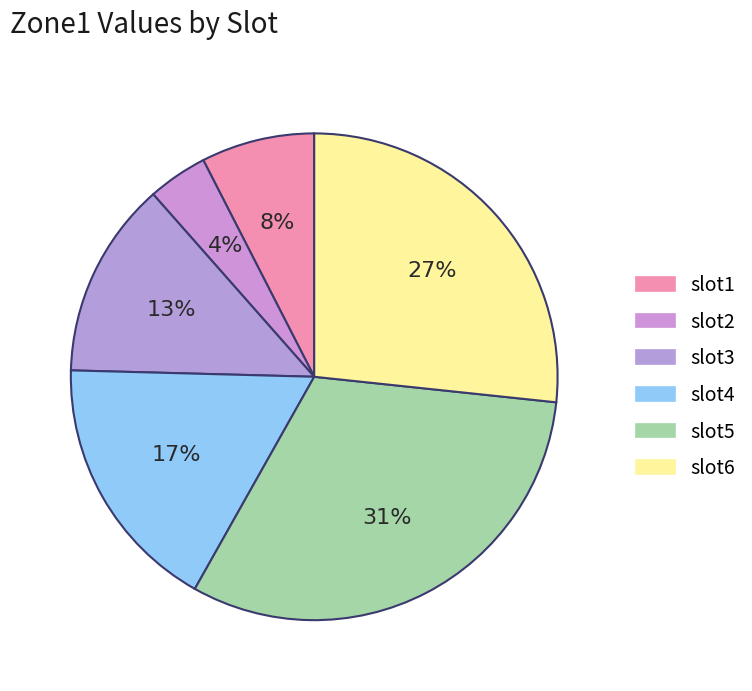

Between slot5 and slot1, which is larger?

slot5